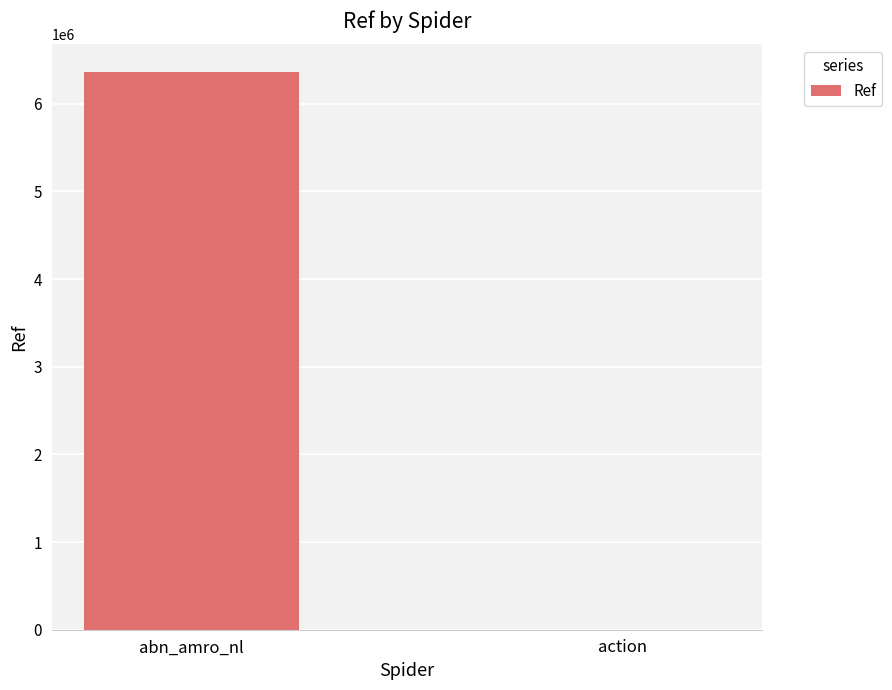

Reading left to right, what are all the values shown in this chart?

6361002	1400